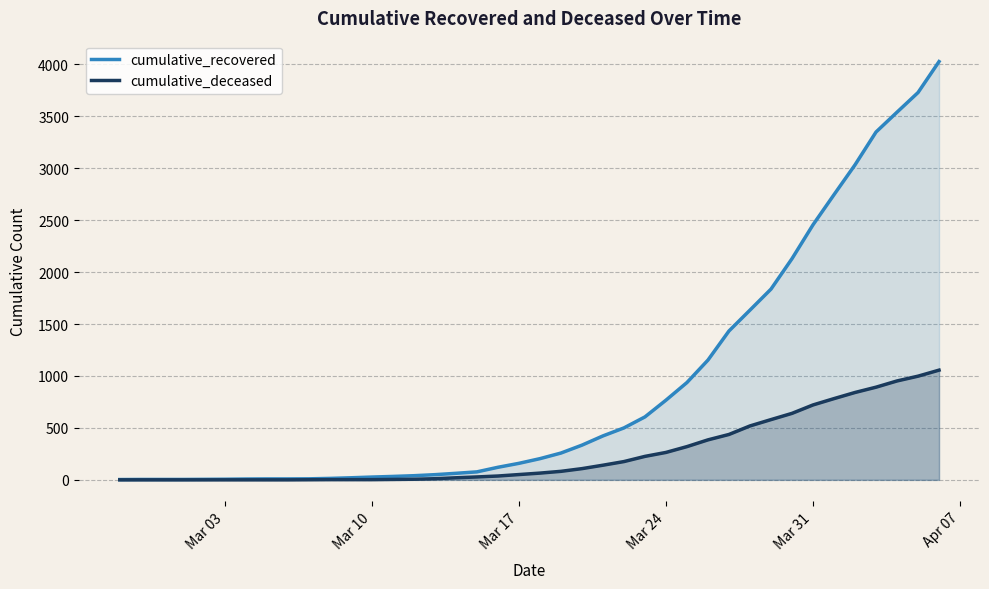

What is the maximum value for cumulative_recovered?

4026